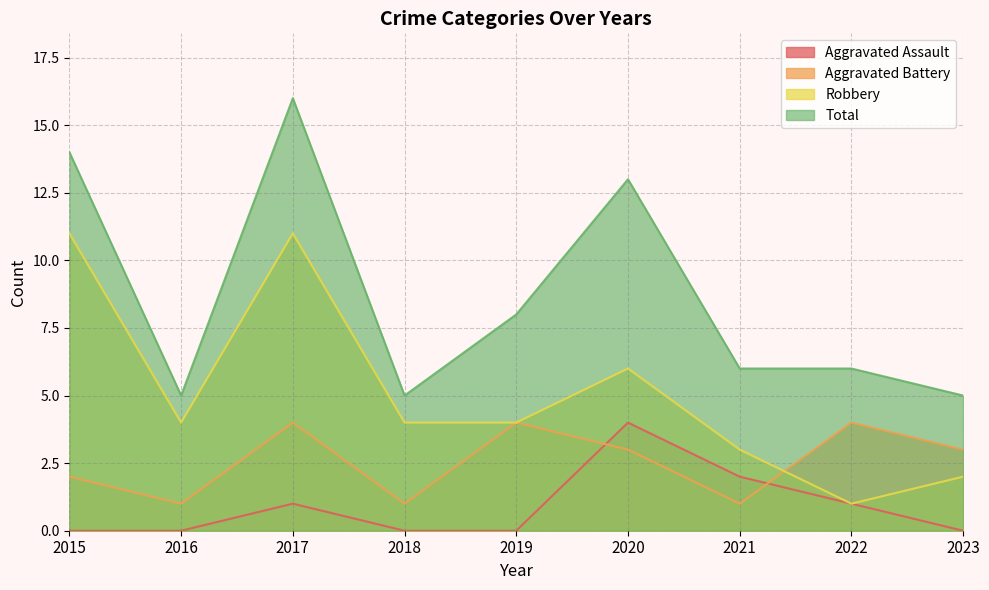

What is the sum of all Robbery values?

46